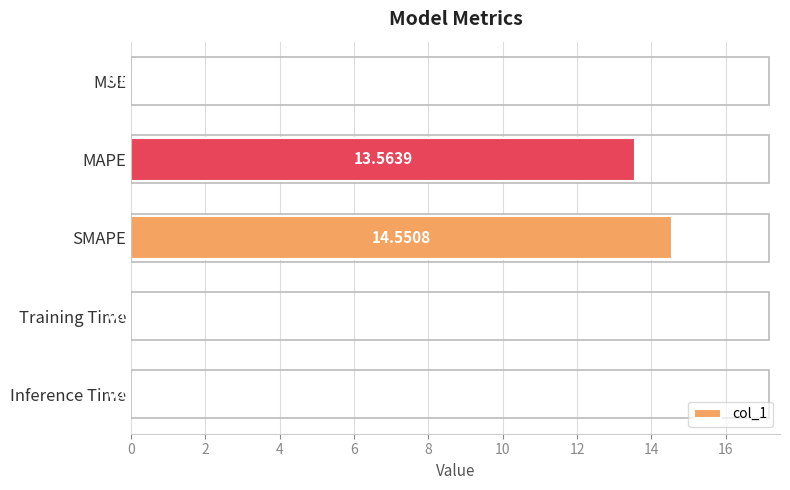

Which label corresponds to the largest value in the chart?

SMAPE